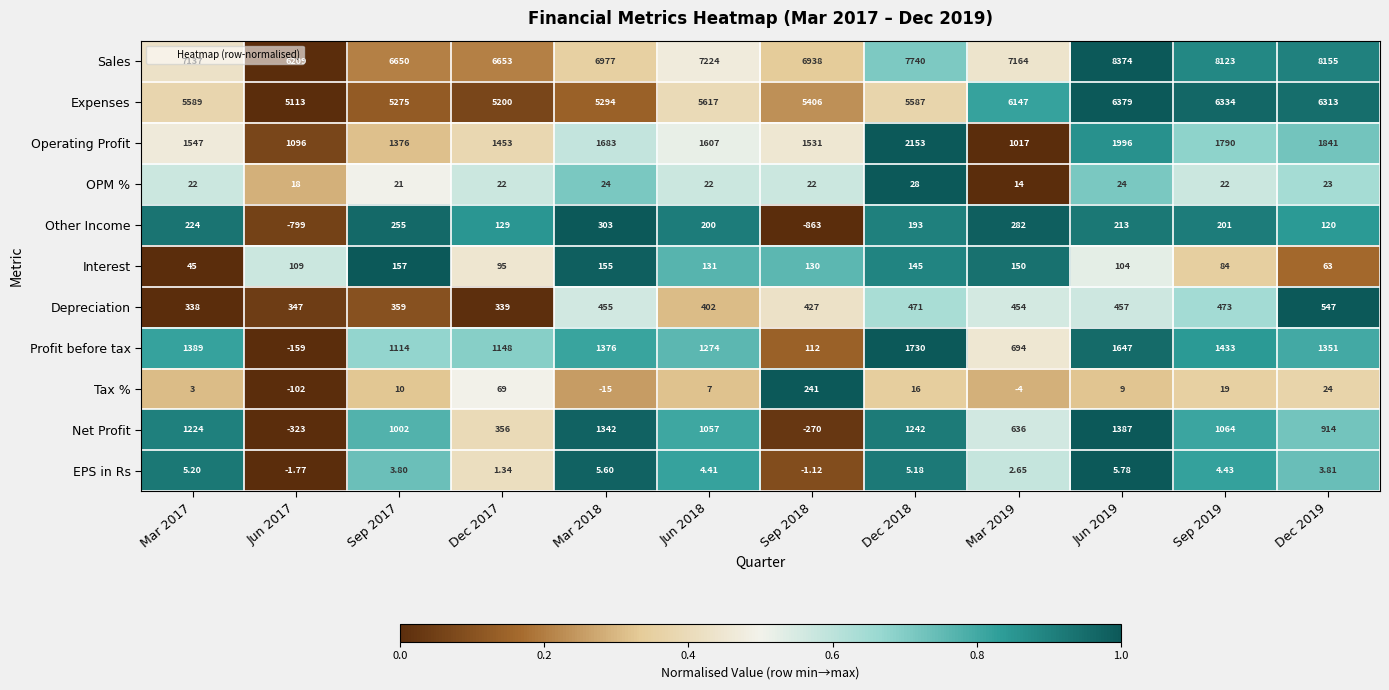

Between Dec 2018 and Dec 2019, which series saw the biggest shift?

Expenses